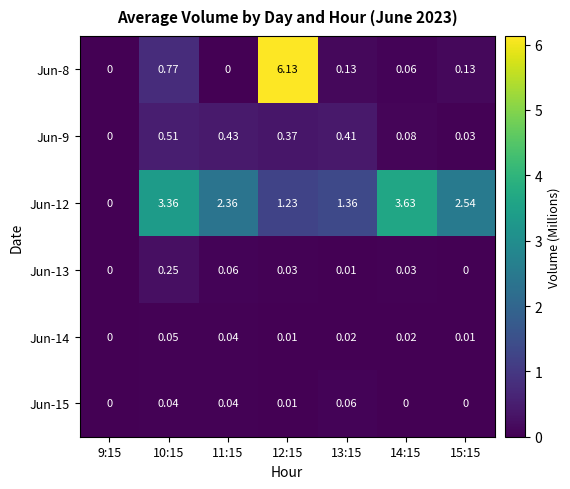

List the series in order of their peak value, lowest first.

Jun-14, Jun-15, Jun-13, Jun-9, Jun-12, Jun-8